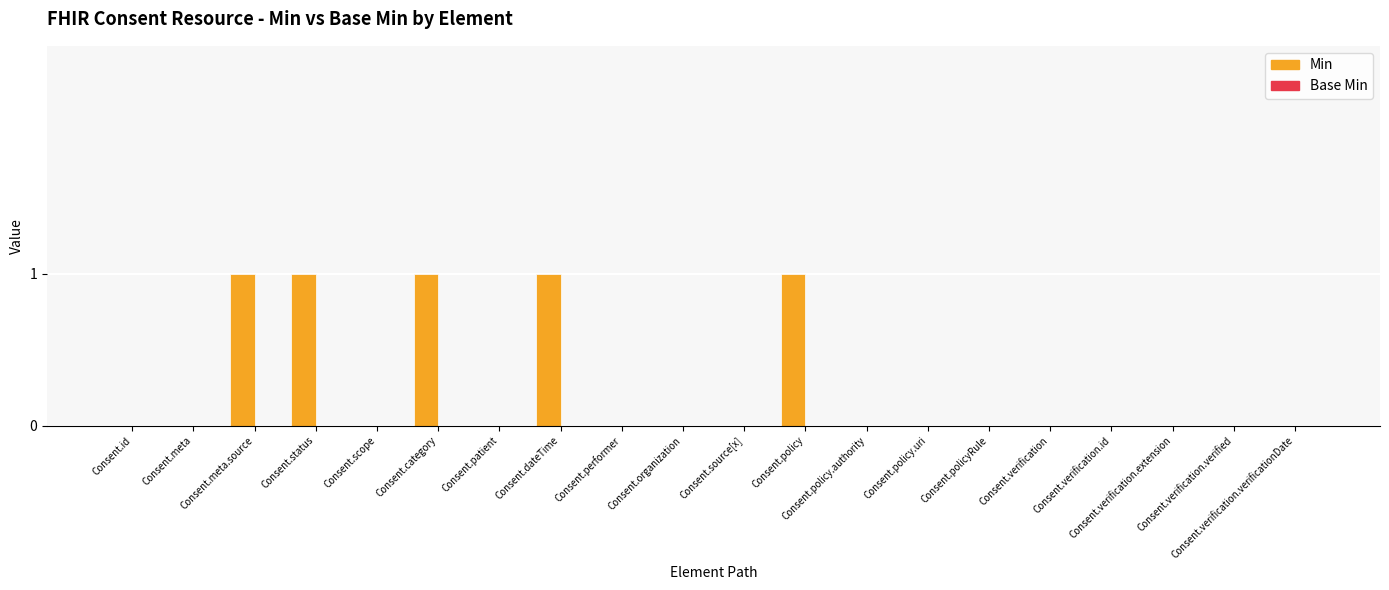

What is the sum of all values?

5